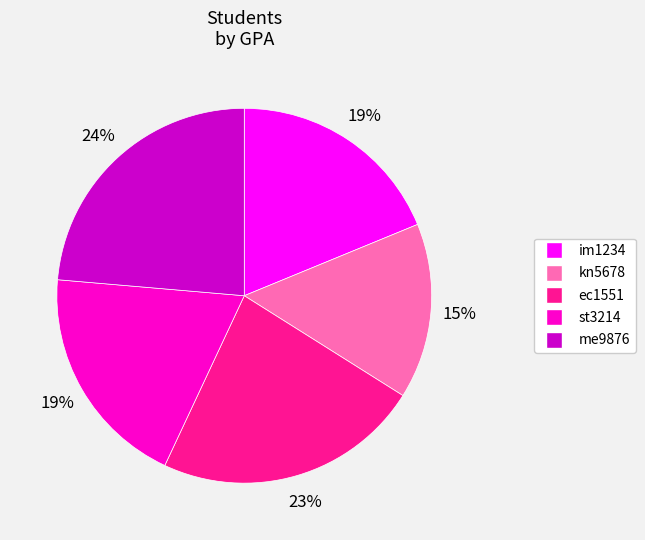

What percentage is the st3214 slice, to the nearest percent?

19%